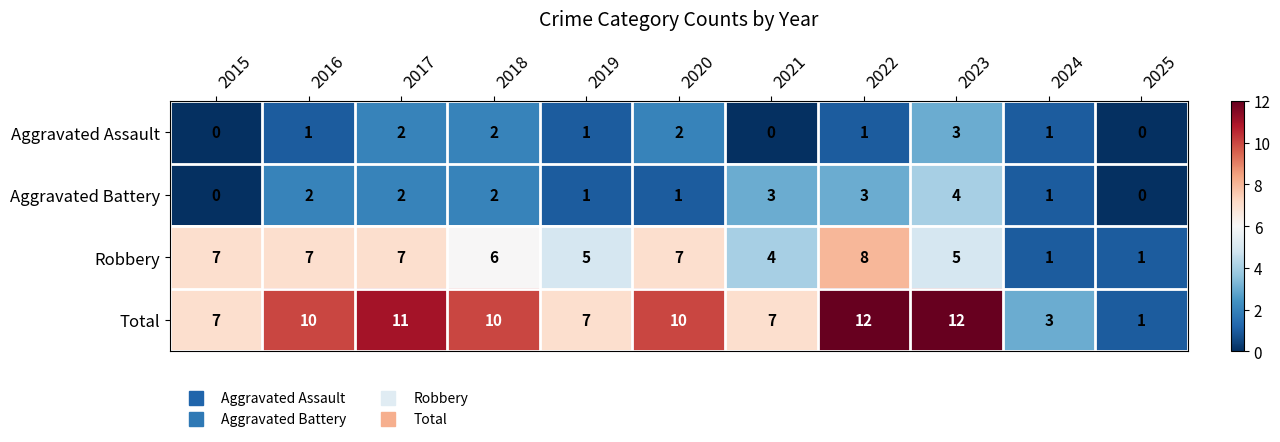

What is the total value across all series at 2024?

6